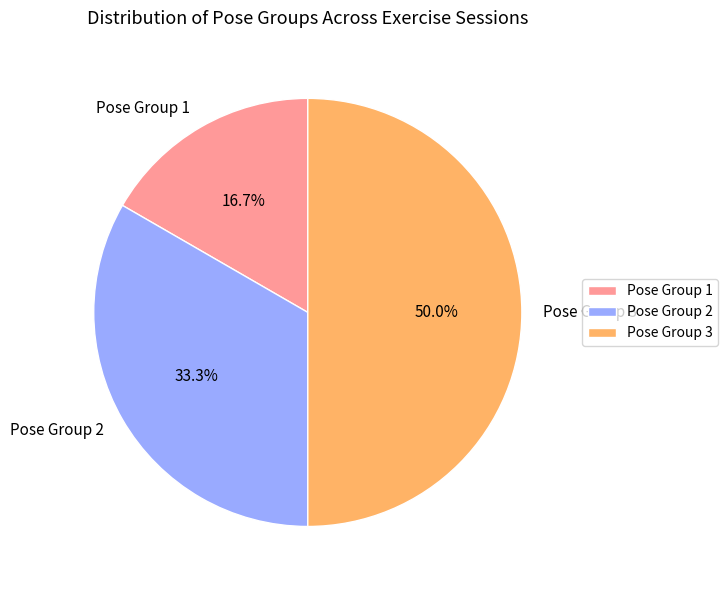

Is Pose Group 2 the majority of the pie?

No